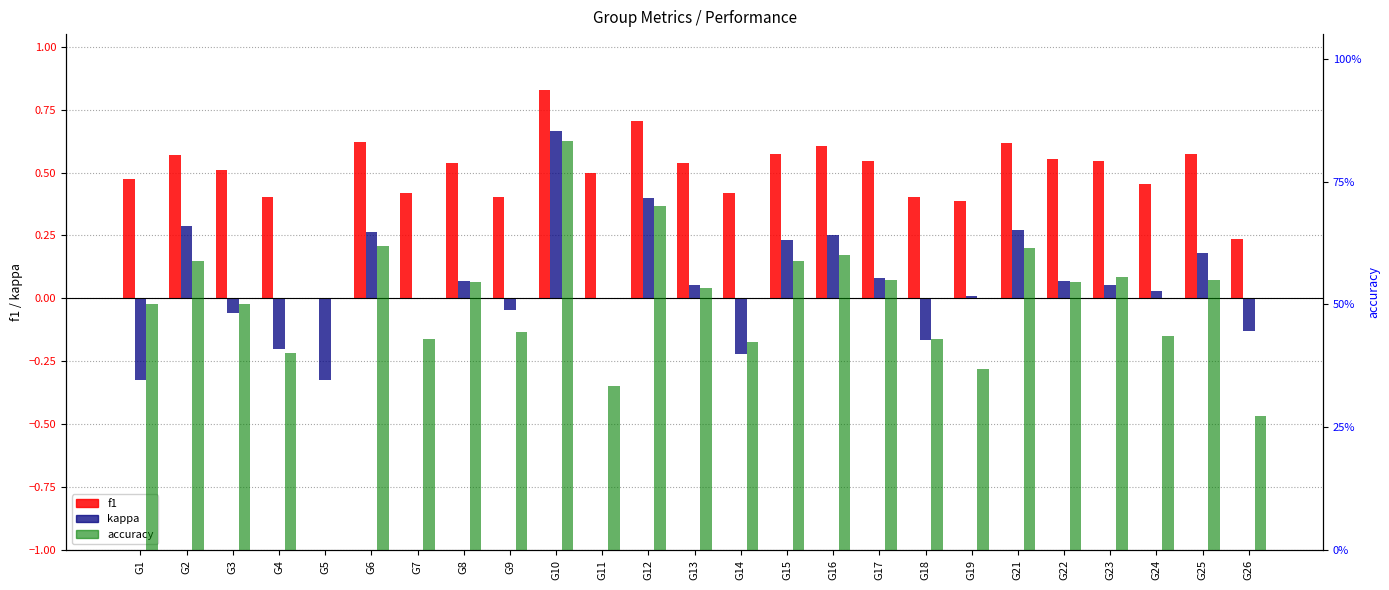

How many bars are there in total?

75